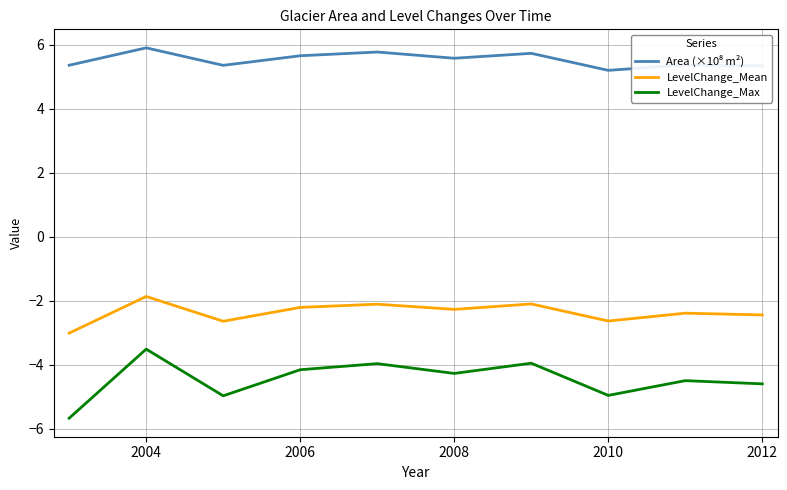

What is the minimum value for LevelChange_Mean?

-3.0